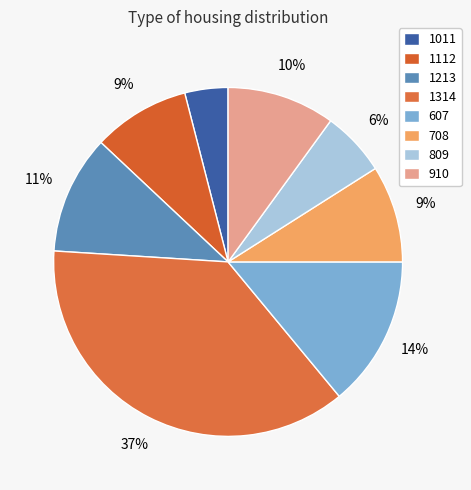

To the nearest percent, what portion does 607 represent?

14%